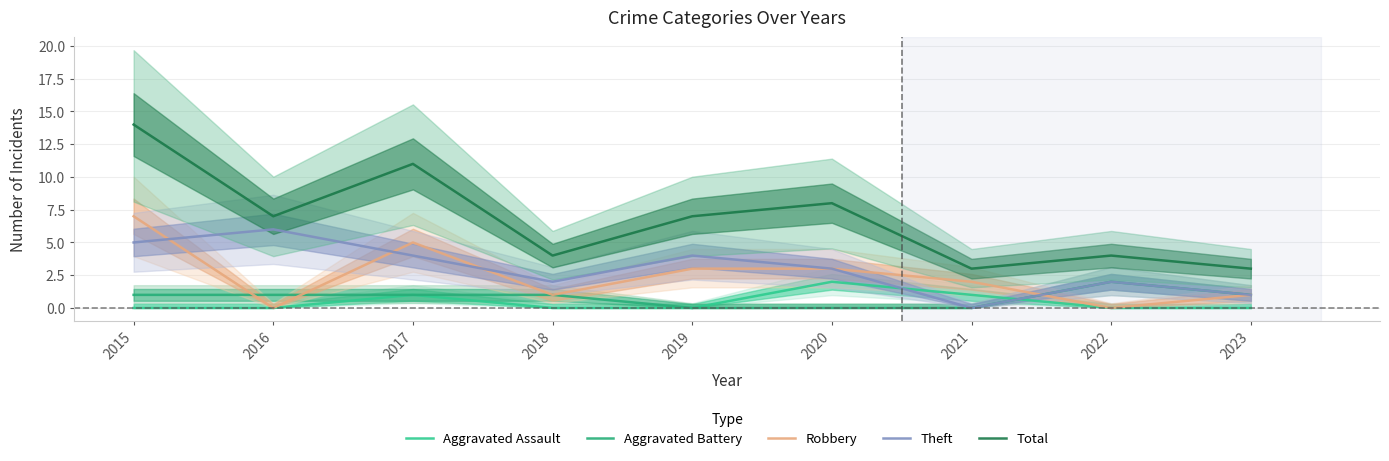

At which label is Theft closest to 3?

2020